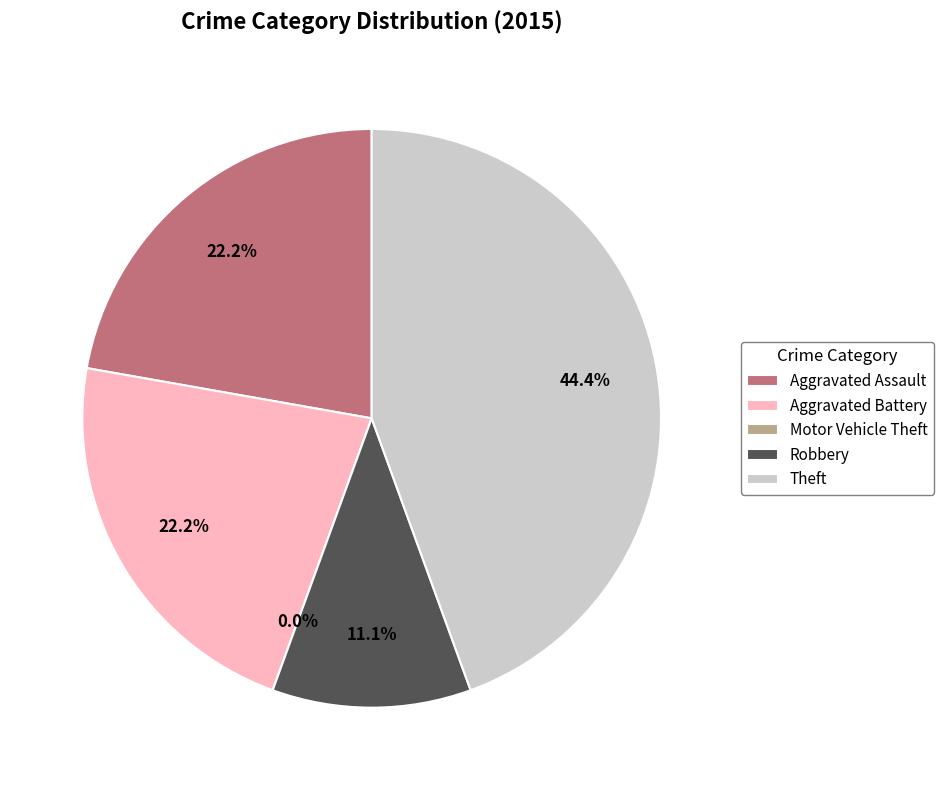

Count the number of slices in the pie.

5